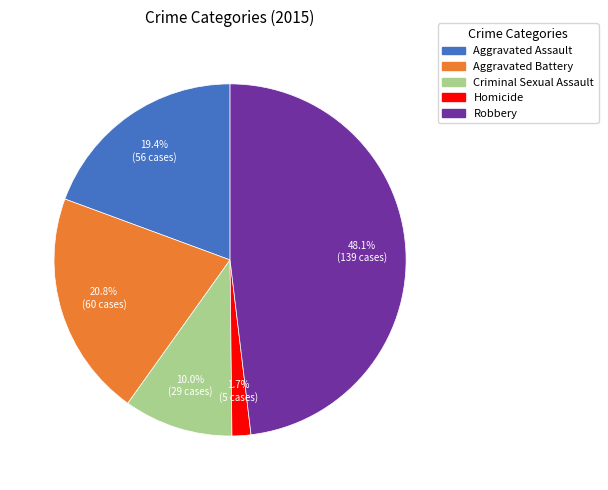

Count the number of slices in the pie.

5